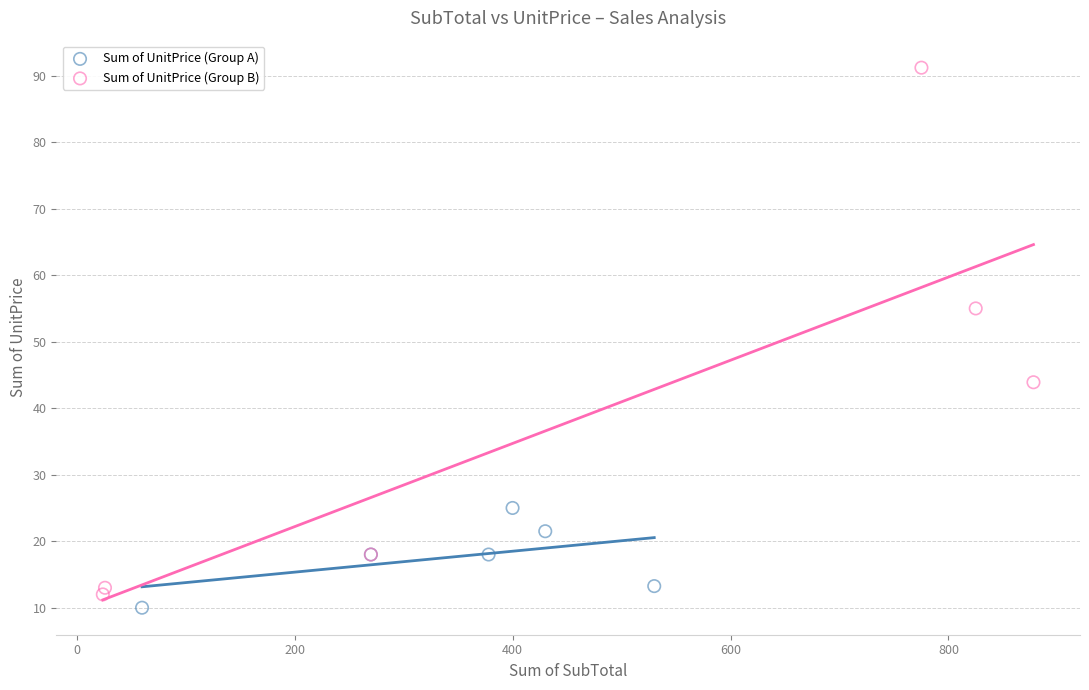

What are all the series names shown in the legend?

Sum of UnitPrice (Group A), Sum of UnitPrice (Group B)